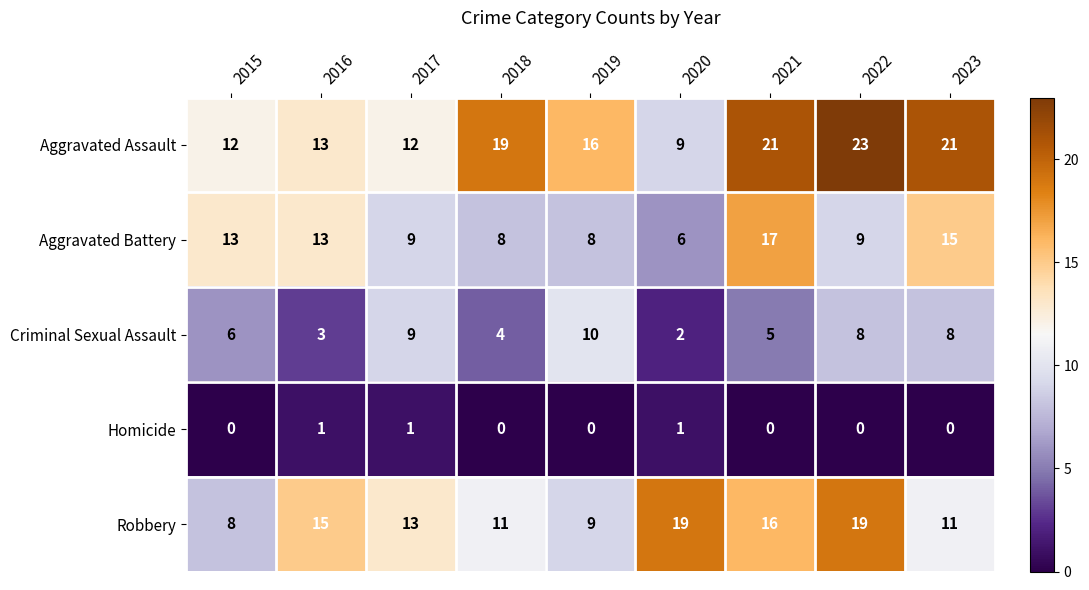

True or false: Aggravated Assault has a value of 6 at 2021.

False